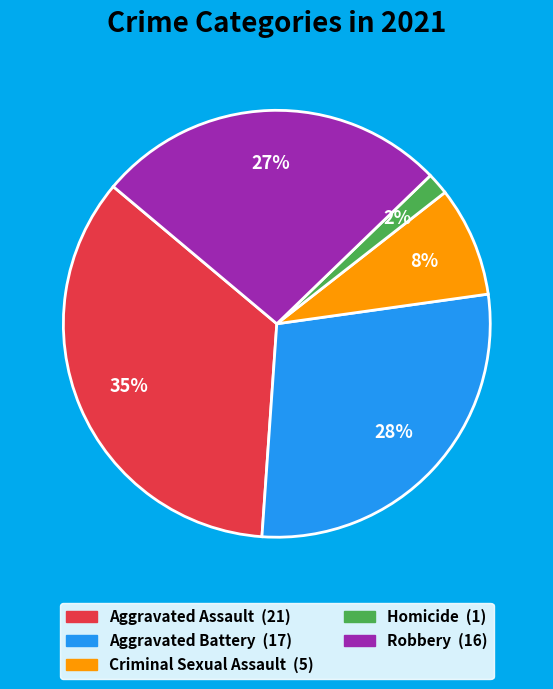

Is there a majority slice in this chart?

No